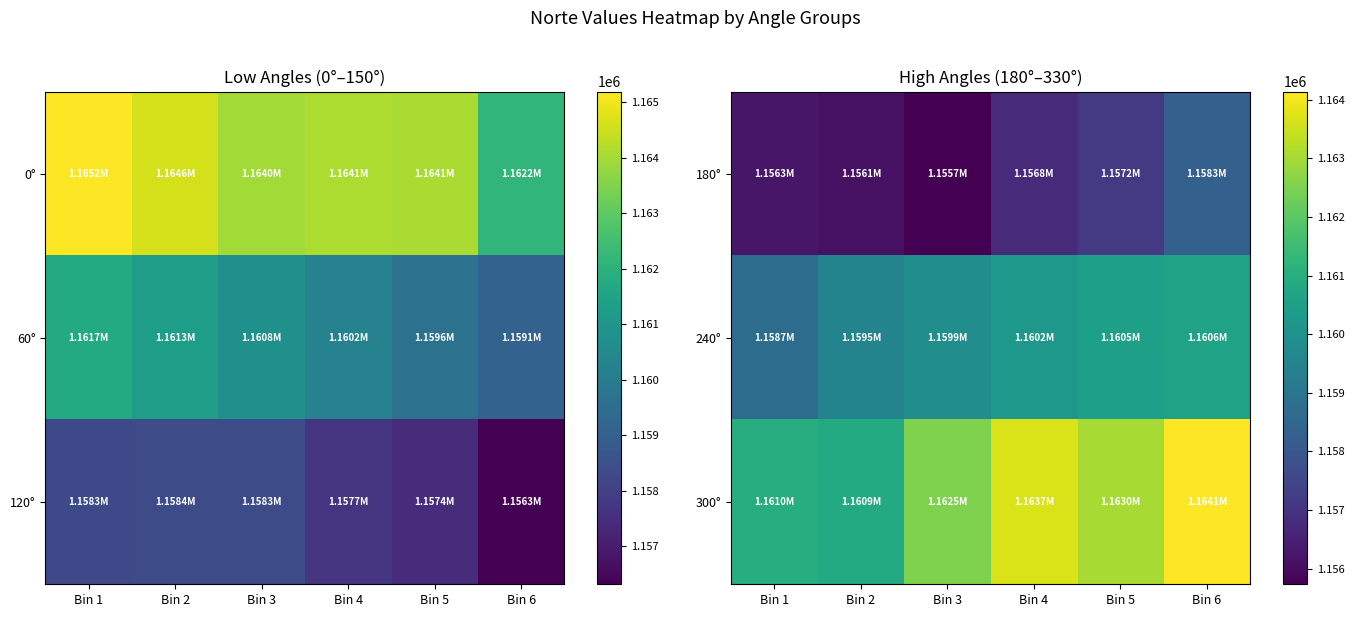

True or false: 240° has a value of 1160221.1 at Bin 4.

True